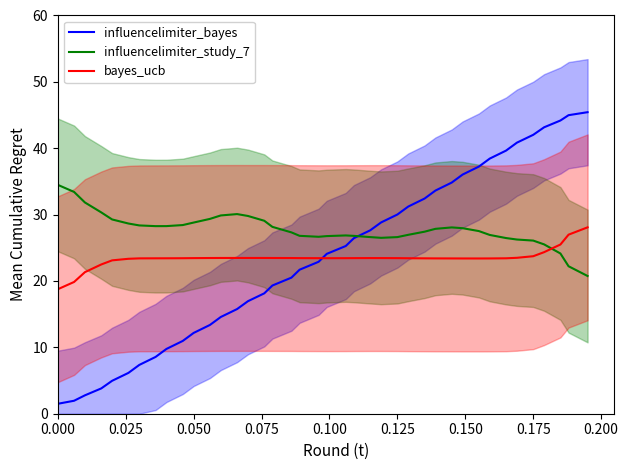

What is the sum of all influencelimiter_bayes values?

939.5